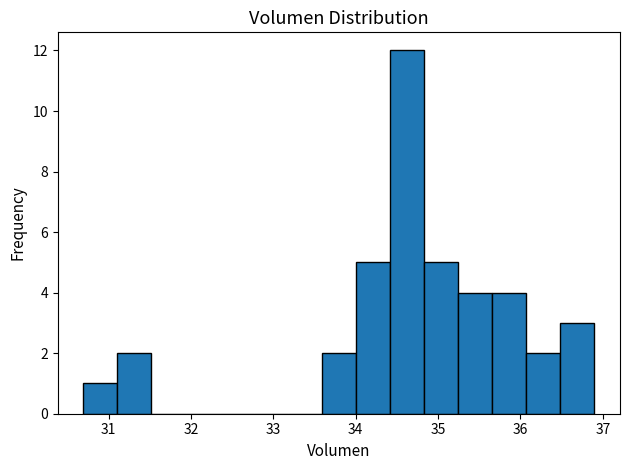

Reading left to right, transcribe this chart: for each bar, give the range it covers on the x-axis and its height. Neither the bar edges nor the heights are printed on the chart, so give them approximately, as read against the axes.

30.7 to 31.1: 1
31.1 to 31.5: 2
31.5 to 31.9: 0
31.9 to 32.3: 0
32.3 to 32.8: 0
32.8 to 33.2: 0
33.2 to 33.6: 0
33.6 to 34.0: 2
34.0 to 34.4: 5
34.4 to 34.8: 12
34.8 to 35.2: 5
35.2 to 35.7: 4
35.7 to 36.1: 4
36.1 to 36.5: 2
36.5 to 36.9: 3